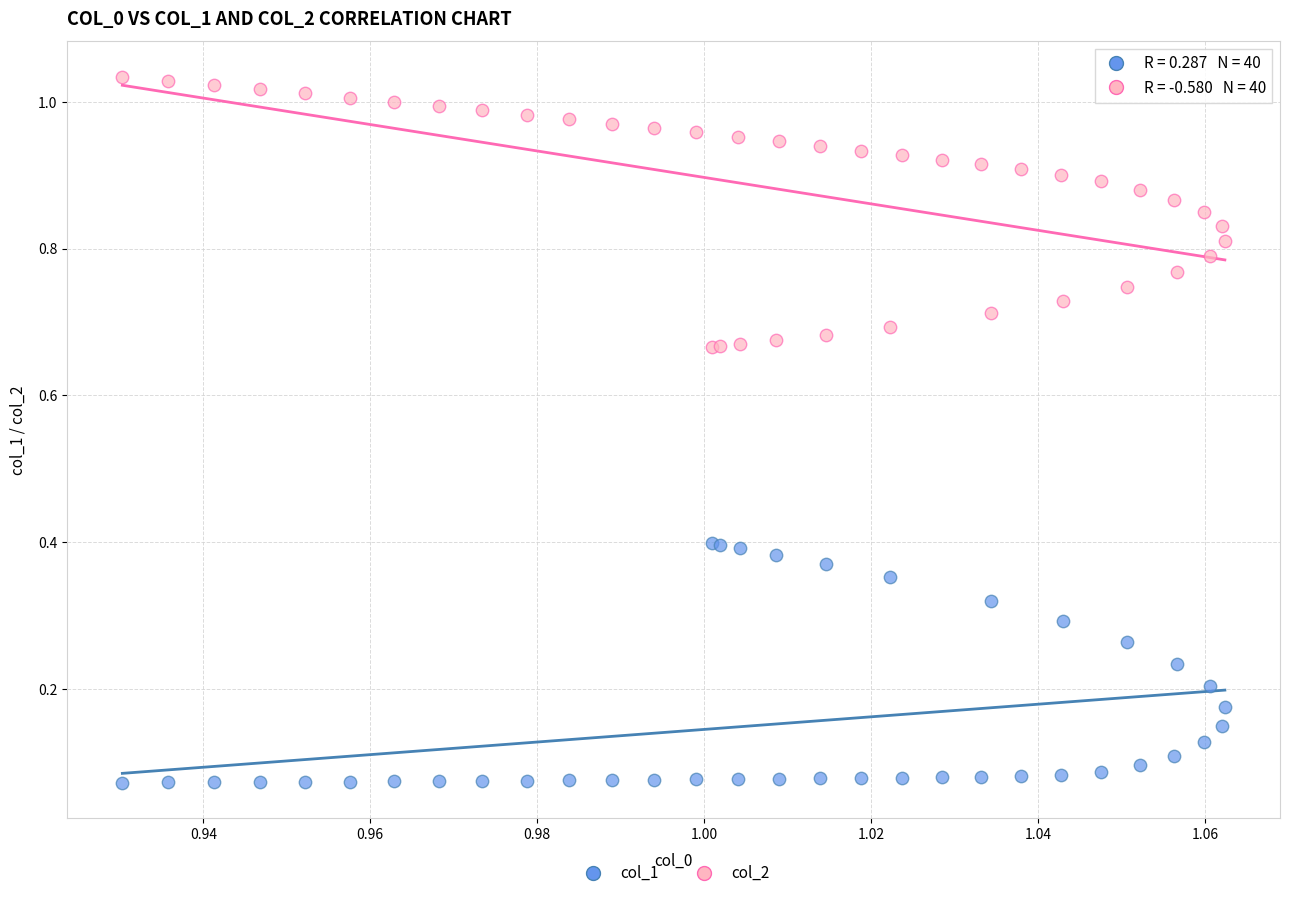

Which series reaches the maximum Y coordinate?

col_2